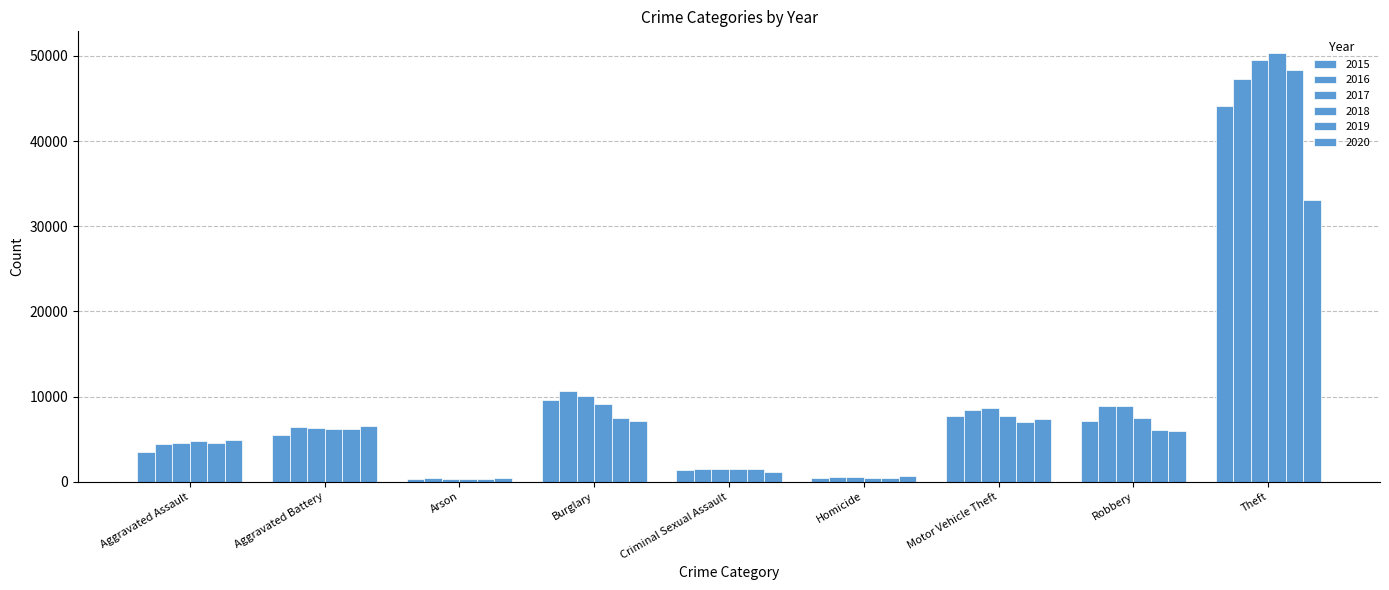

List the labels in order of 2018 value, smallest first.

Arson, Homicide, Criminal Sexual Assault, Aggravated Assault, Aggravated Battery, Robbery, Motor Vehicle Theft, Burglary, Theft